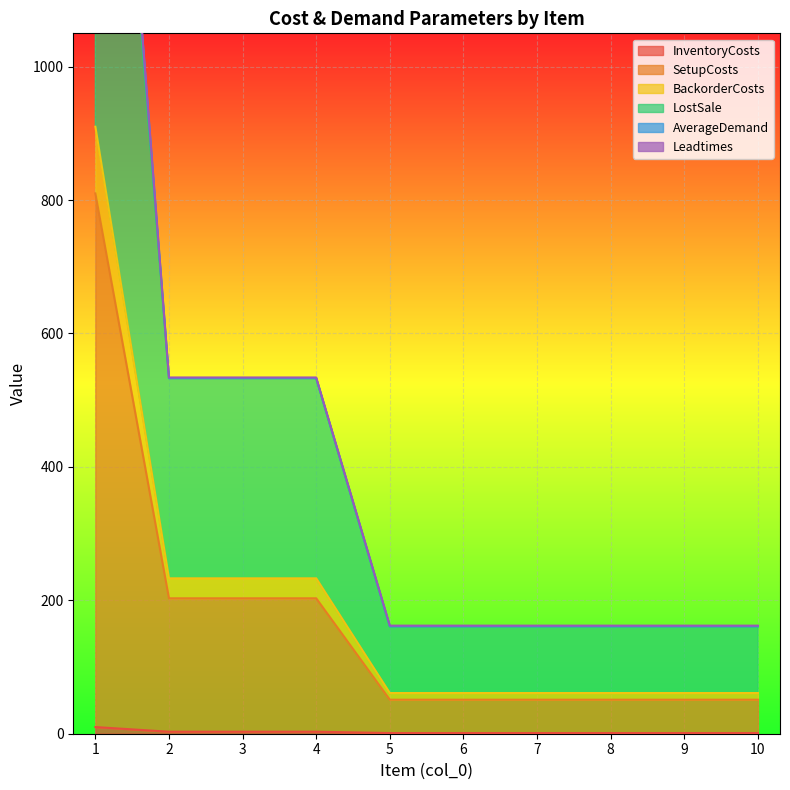

Is the value of LostSale at 1 greater than the value of SetupCosts at 3?

Yes